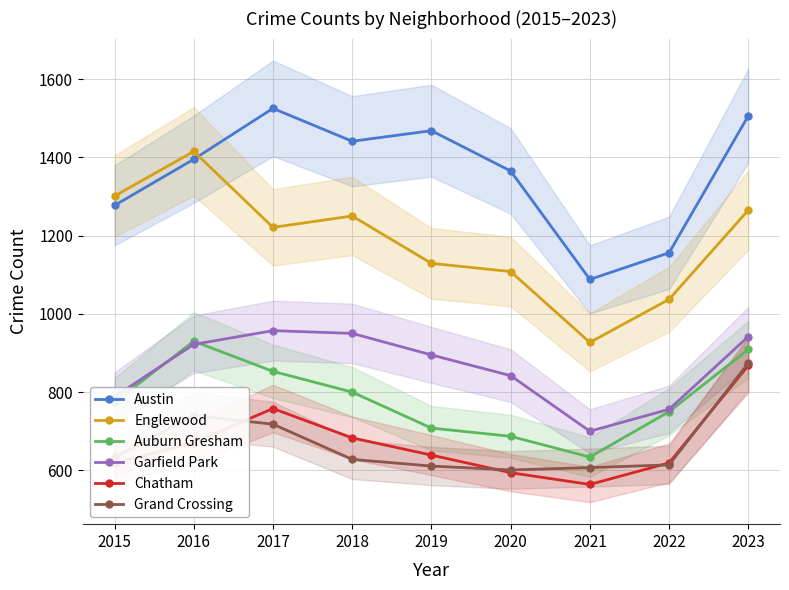

True or false: Garfield Park and Austin intersect in this chart.

False